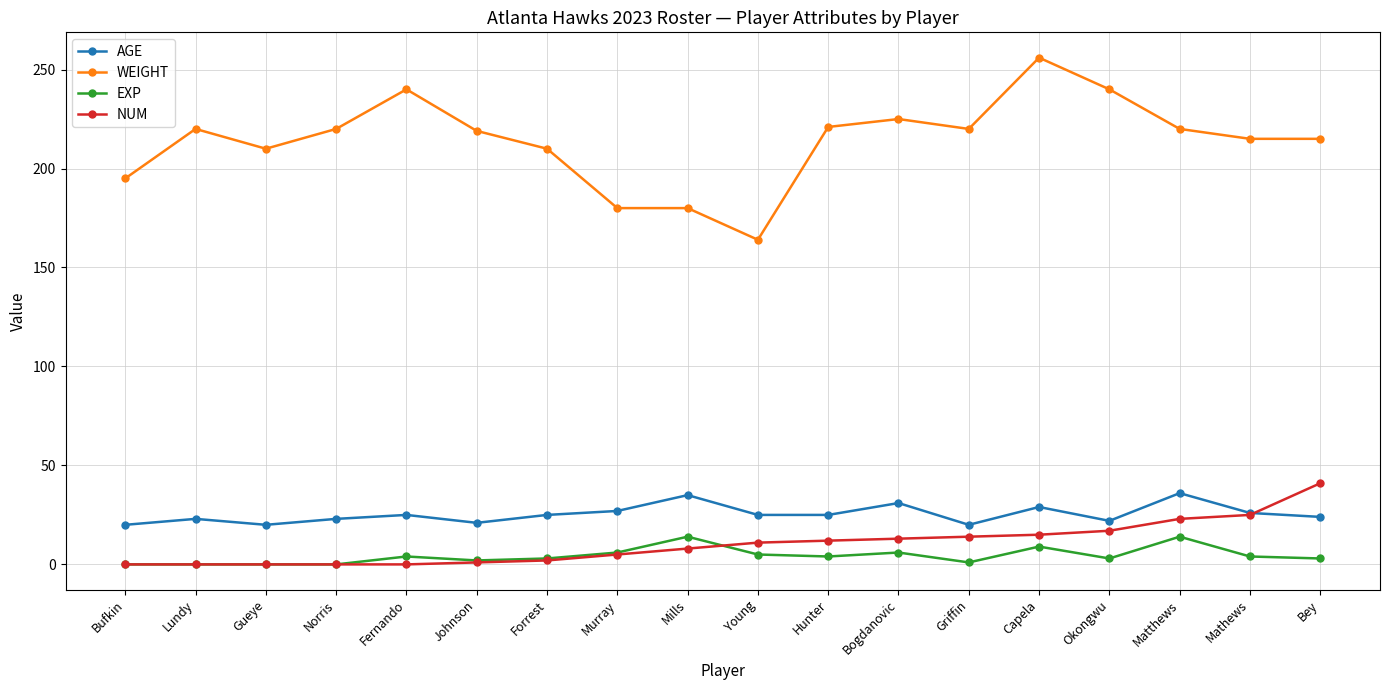

True or false: EXP has more than 2 points higher than both neighbors.

True